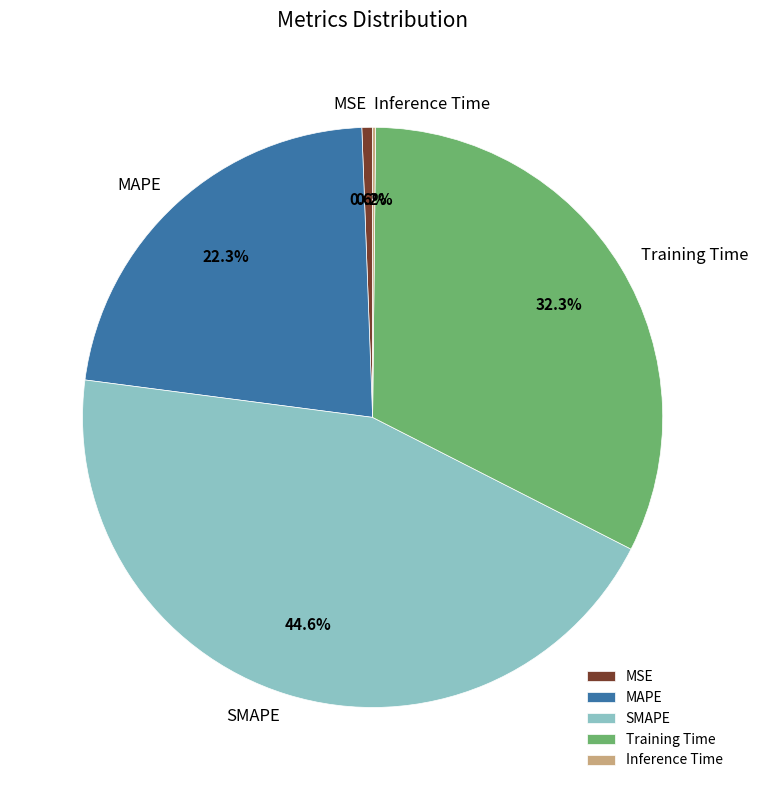

To the nearest percent, what is the average slice percentage?

20%